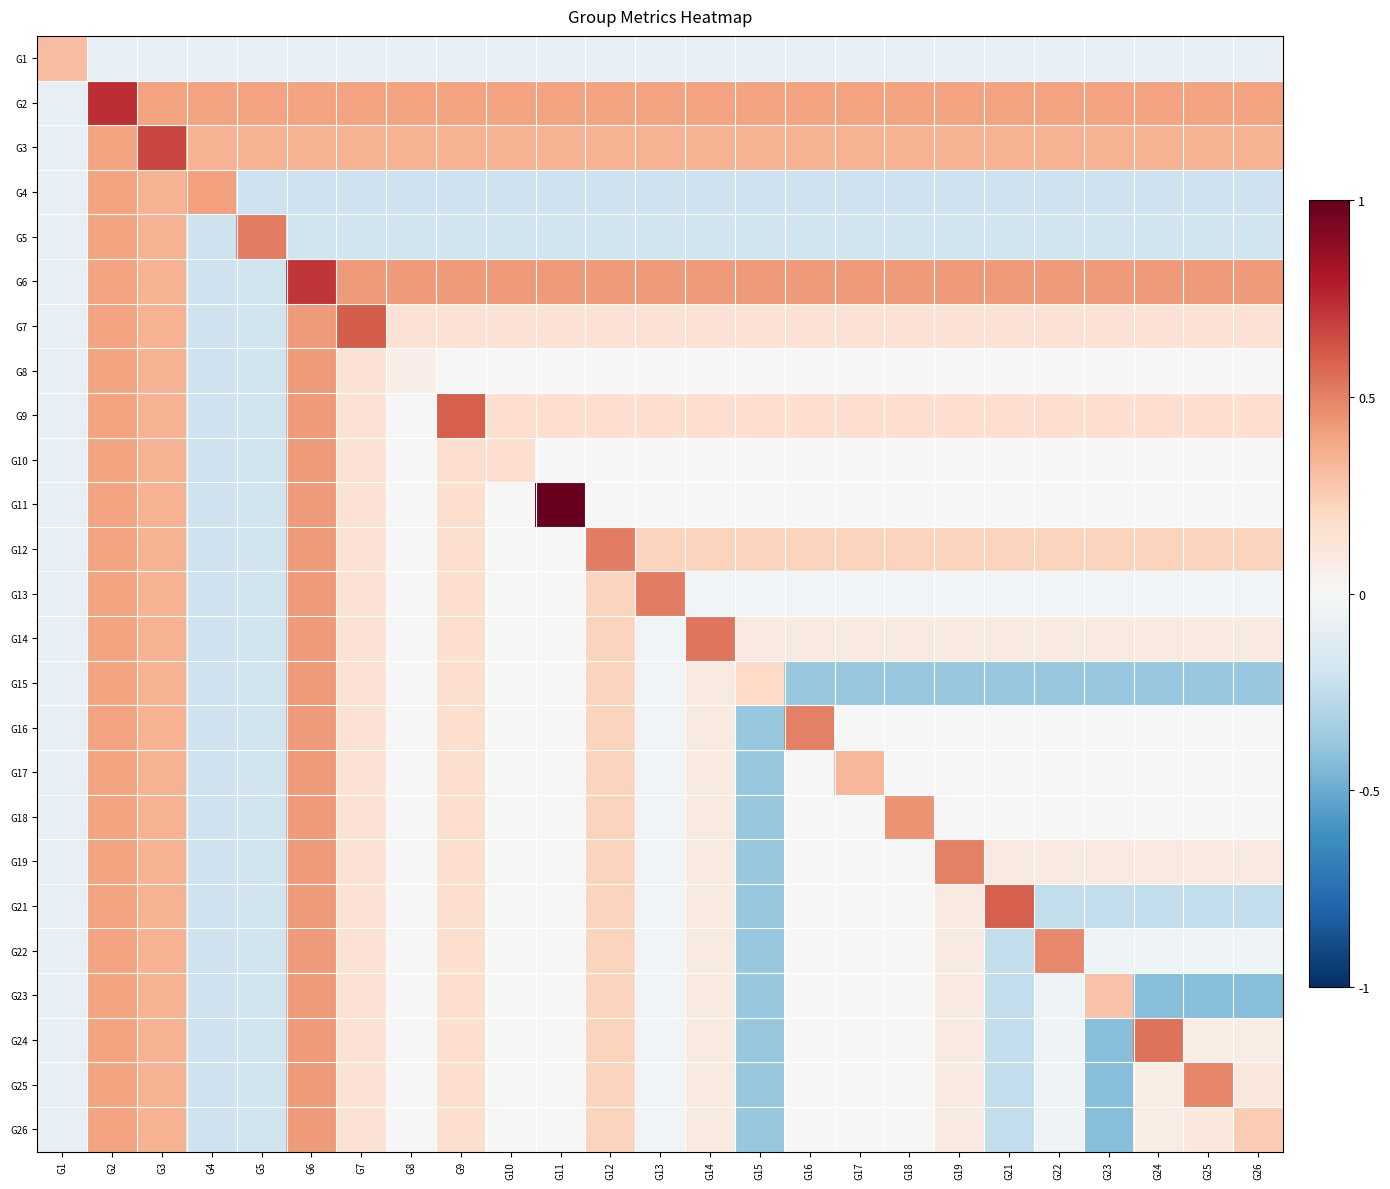

Rank the series by their maximum value, from highest to lowest.

G11, G2, G6, G3, G7, G9, G21, G24, G14, G5, G12, G13, G19, G16, G25, G22, G18, G8, G10, G15, G17, G23, G26, G4, G1